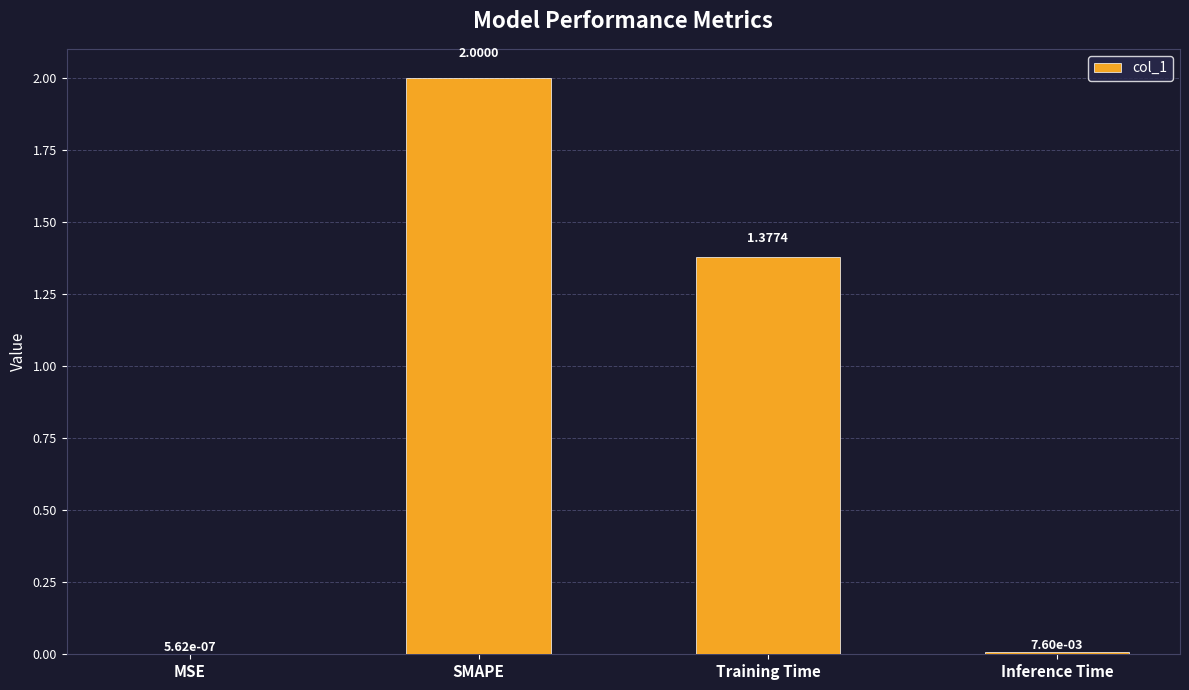

At which label does the data first exceed 1?

SMAPE